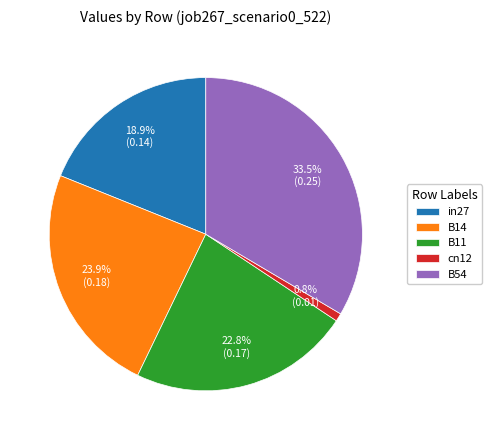

Is there a majority slice in this chart?

No